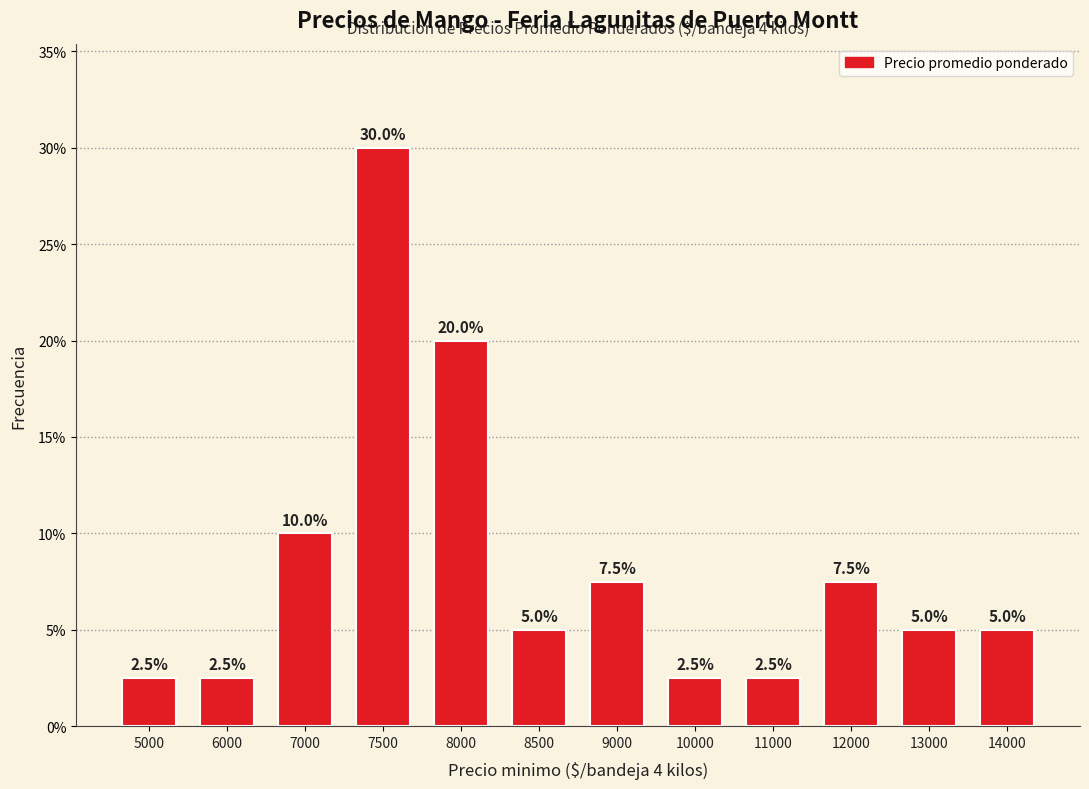

What is the value of the 3rd bar from the left?

10.0